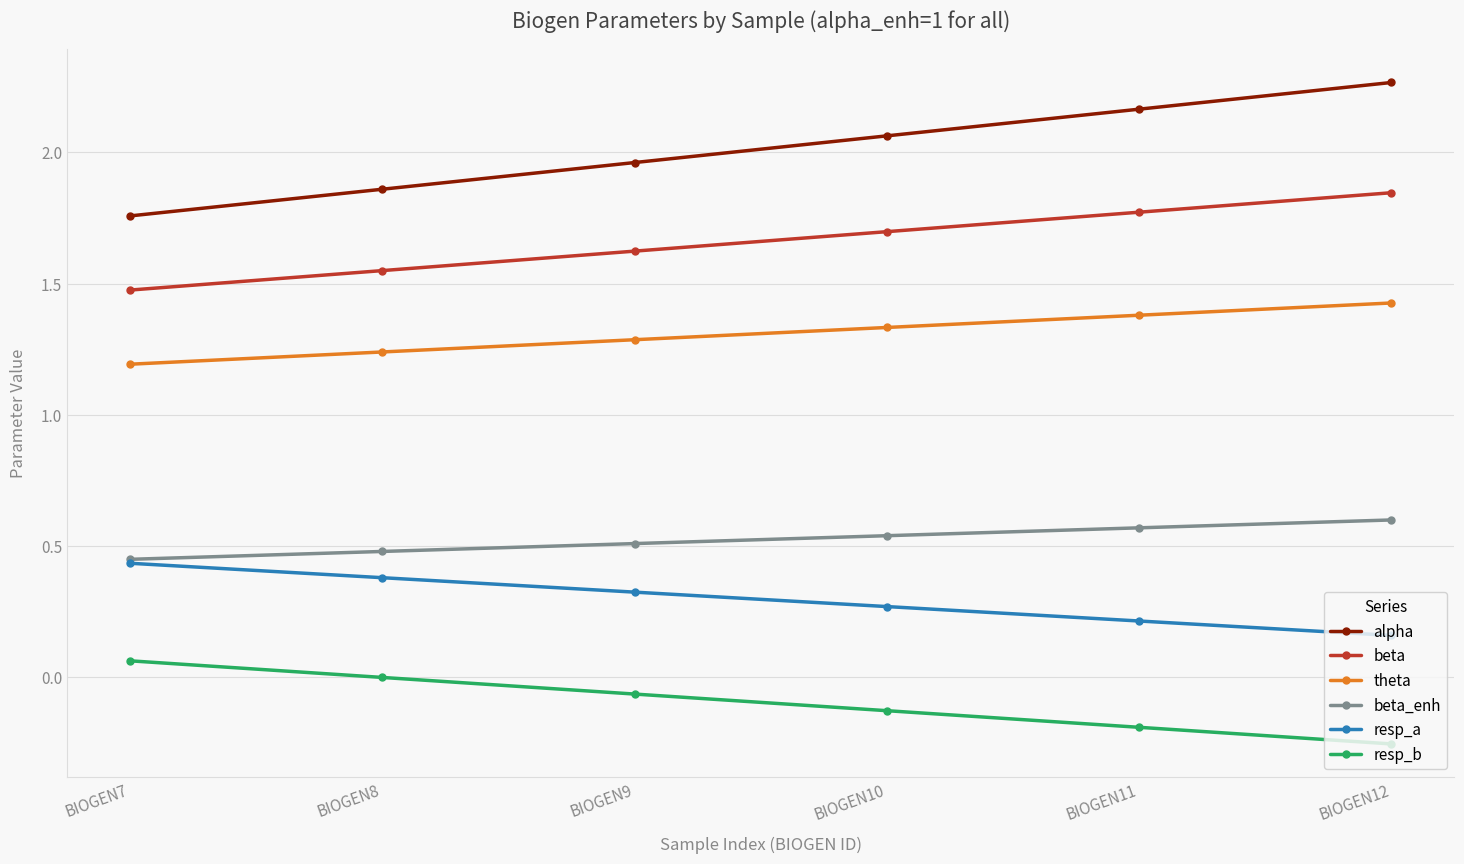

What are all the series names shown in the legend?

alpha, beta, theta, beta_enh, resp_a, resp_b